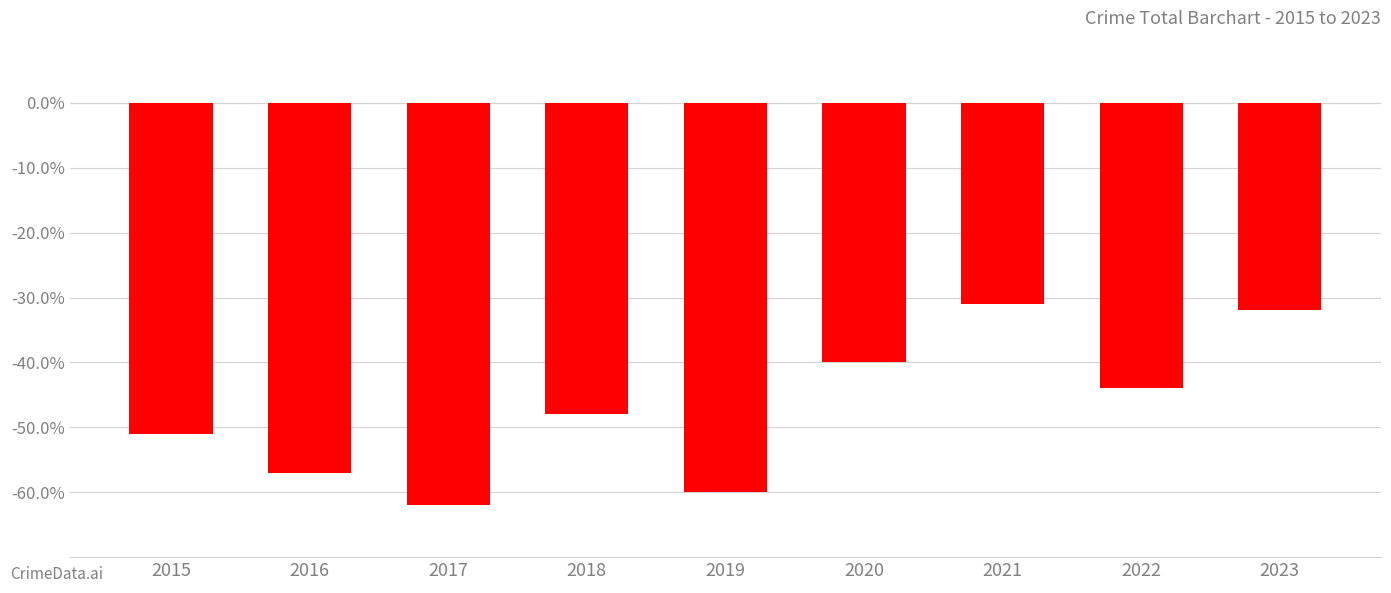

Which has a higher value, 2019 or 2015?

2015